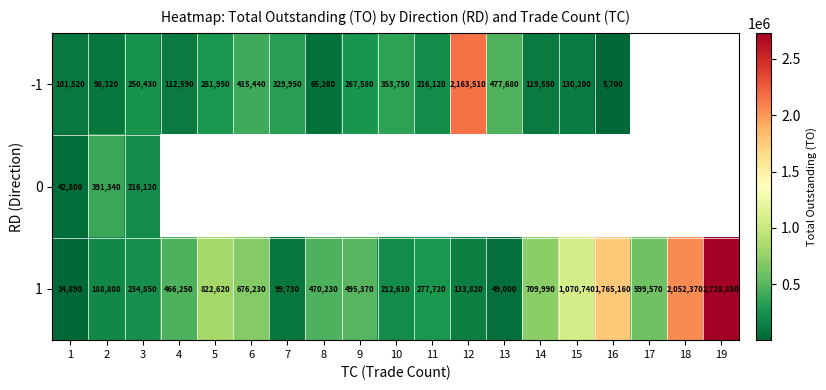

At which label does 1 first exceed 470230?

5